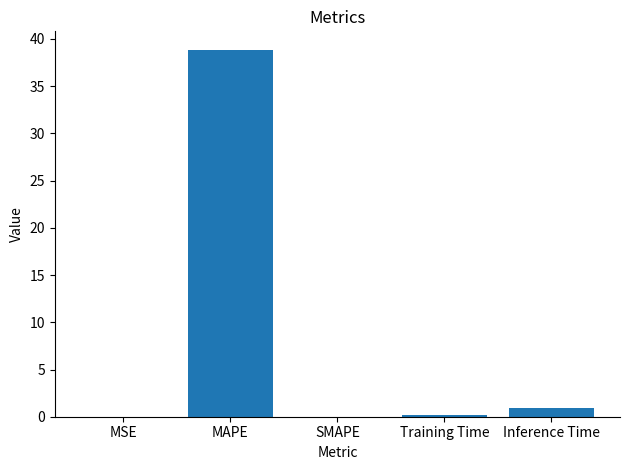

True or false: the data shows 0.2 at Training Time.

True